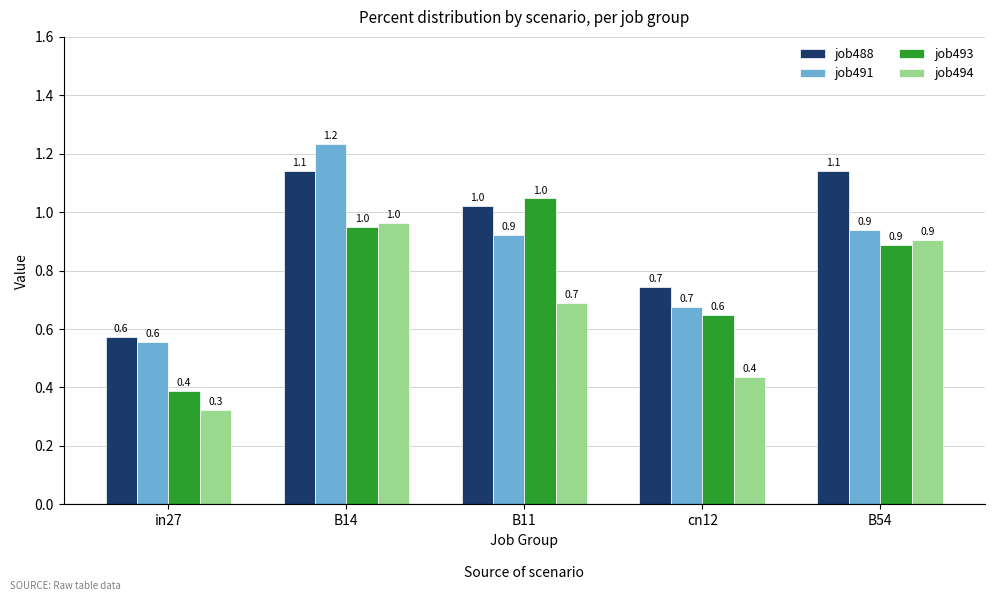

Between B14 and B54, which series saw the biggest shift?

job491